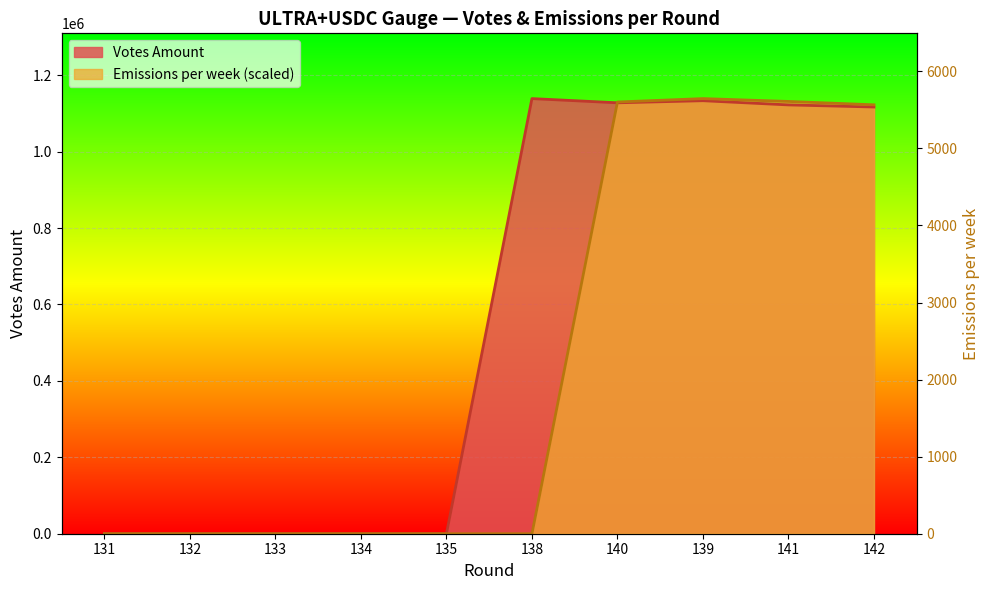

How many values in the Votes Amount series are below 1116740?

5